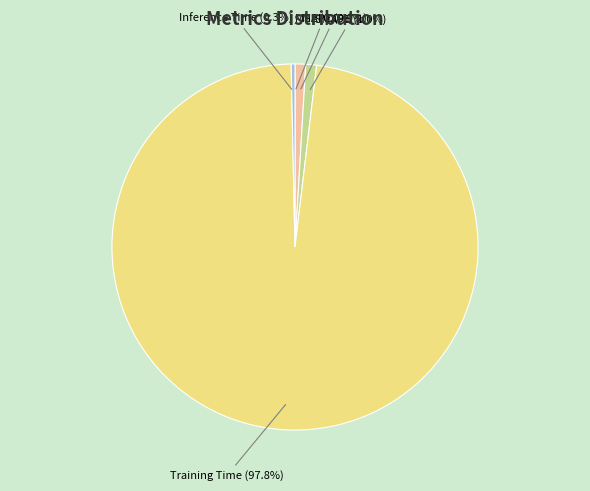

Combined, what portion of the pie is Inference Time (0.3%) and SMAPE (1.0%)?

1.3%